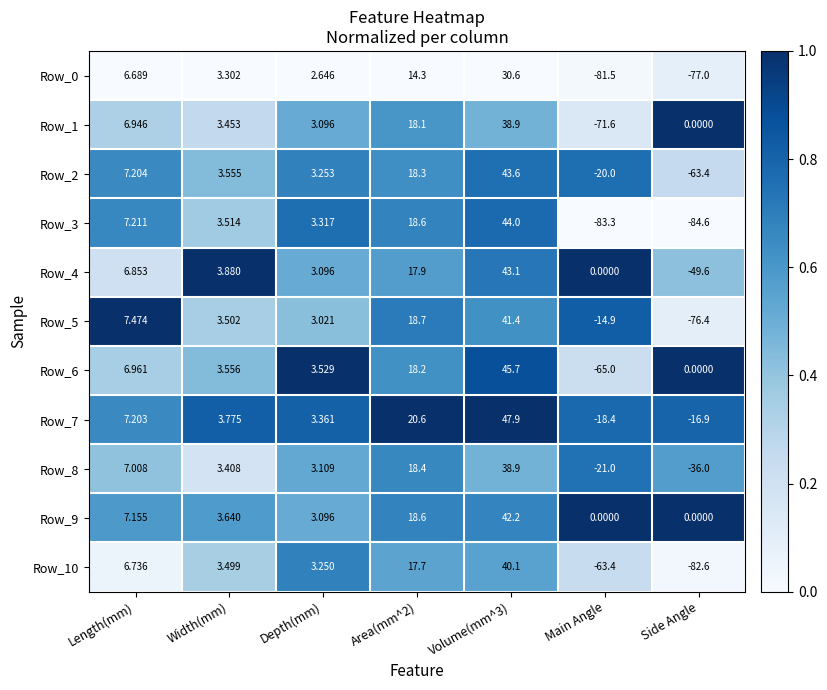

At which label does Row_3 first exceed 3?

Length(mm)